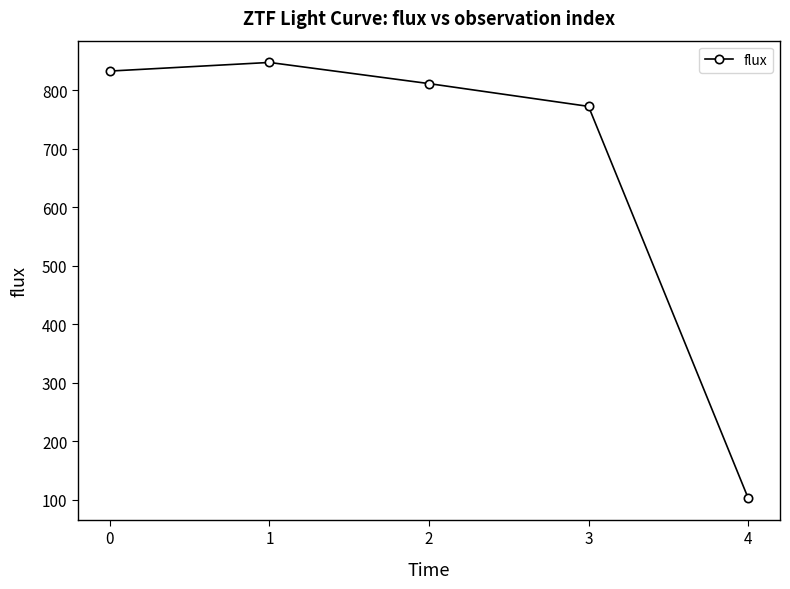

Approximately how many times larger is the value at 3 compared to 2?

1.0